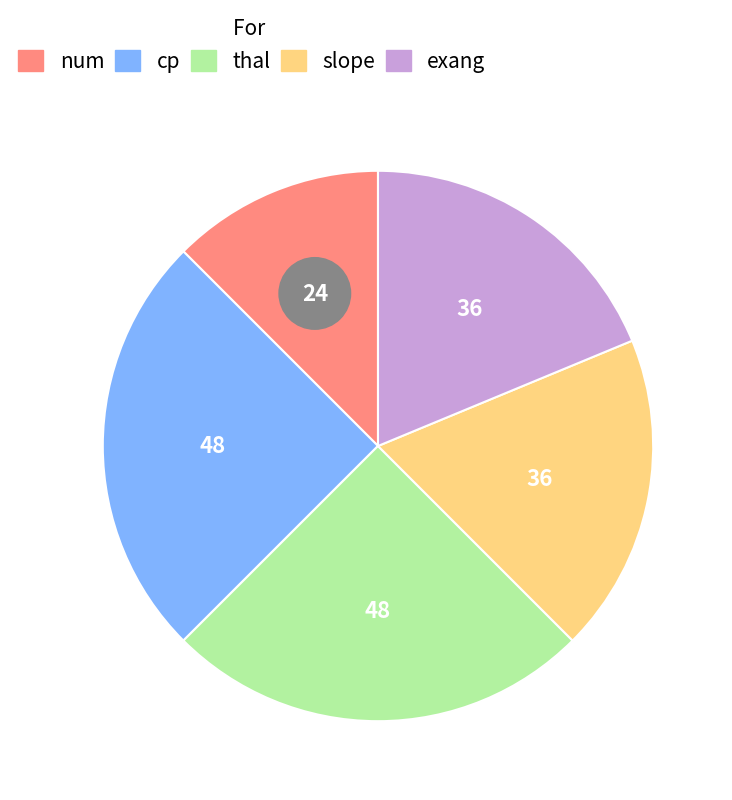

To the nearest percent, what portion does num represent?

12%